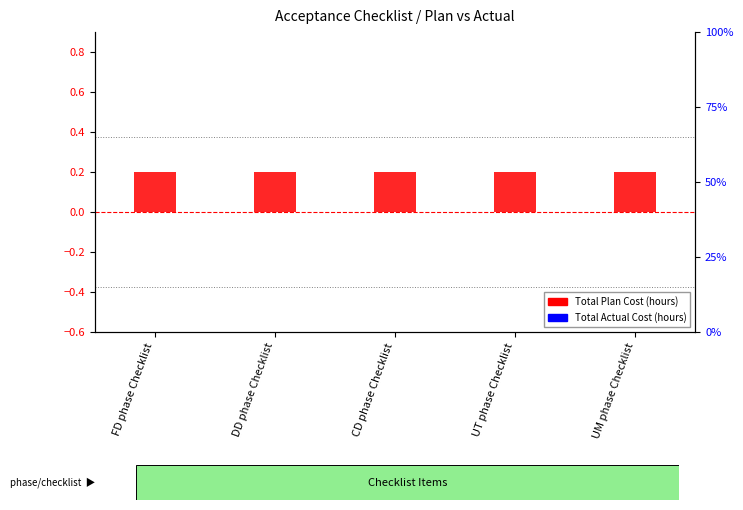

Which series has the widest spread of values?

Total Plan Cost (hours)